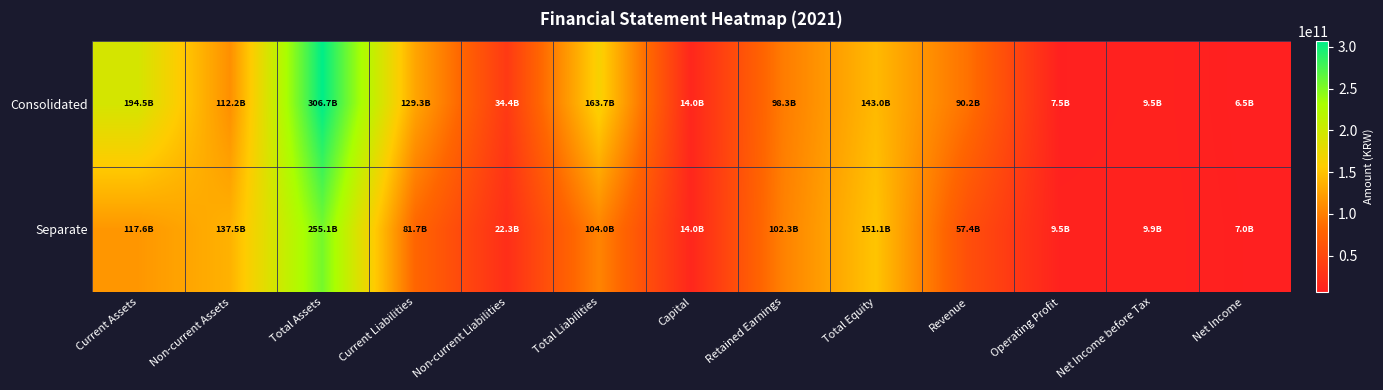

Which series has the largest total across all categories?

Consolidated